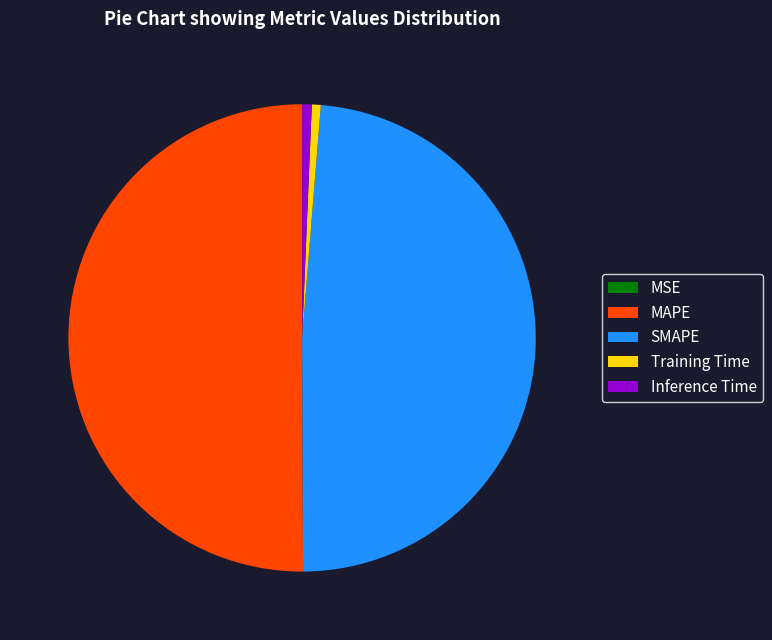

Which slice is the largest?

MAPE